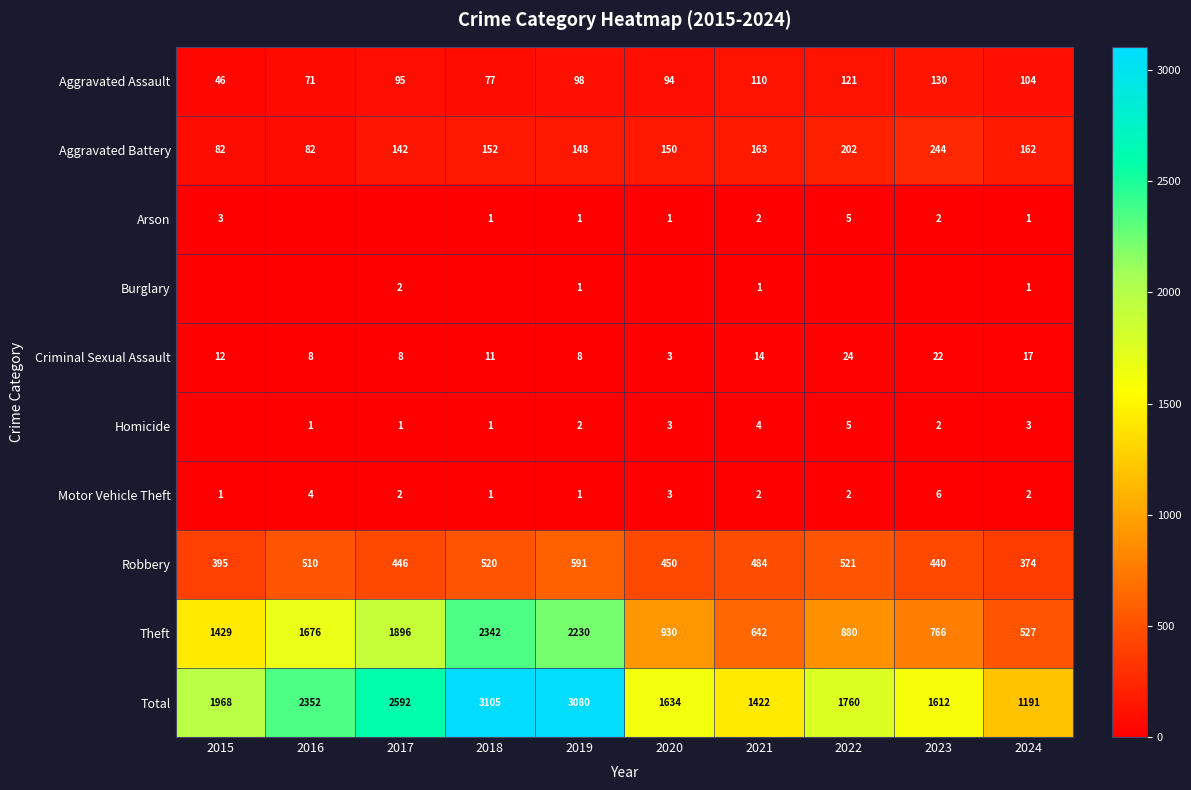

At which category is the sum across all series the highest?

2018